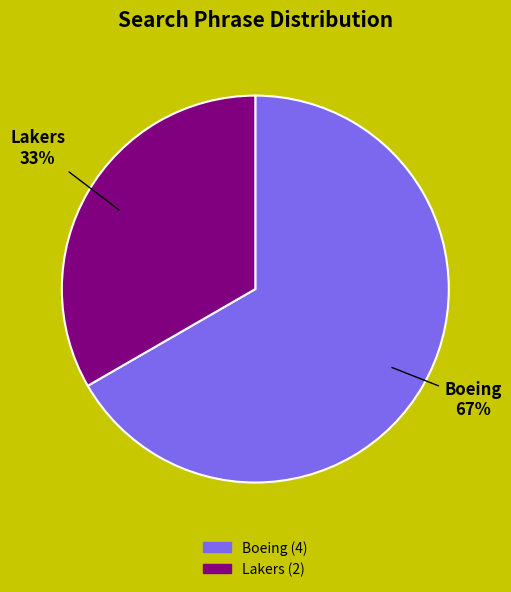

Count the number of slices in the pie.

2